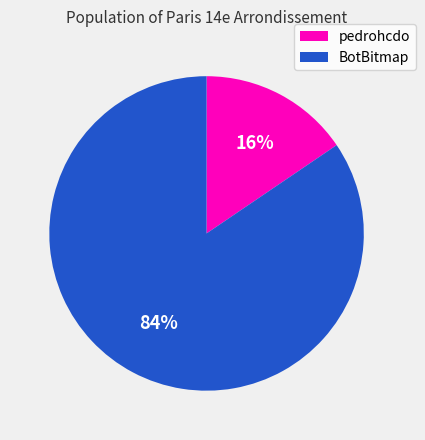

To the nearest percent, what portion does pedrohcdo represent?

16%